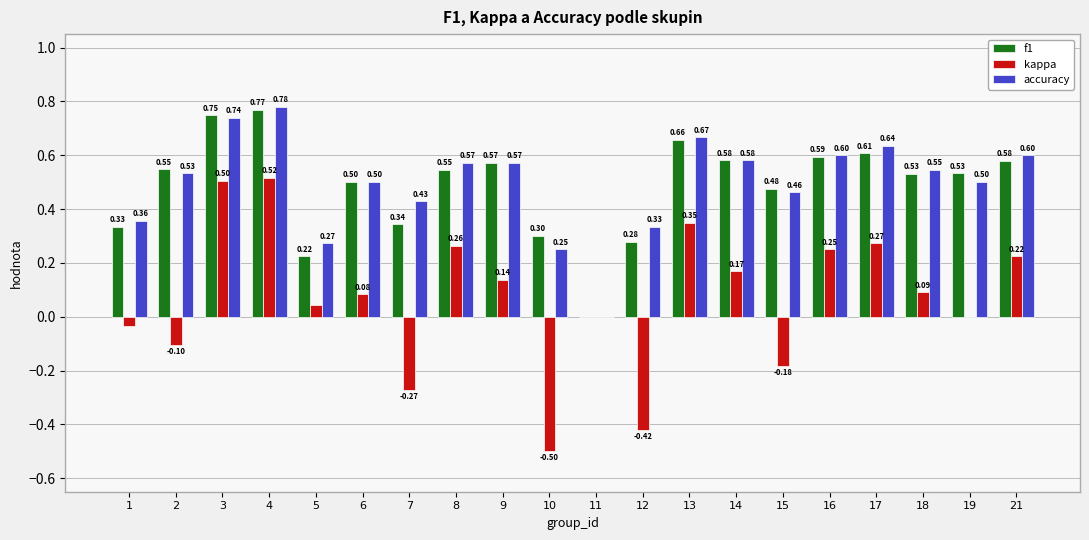

Which series has the largest total across all categories?

accuracy